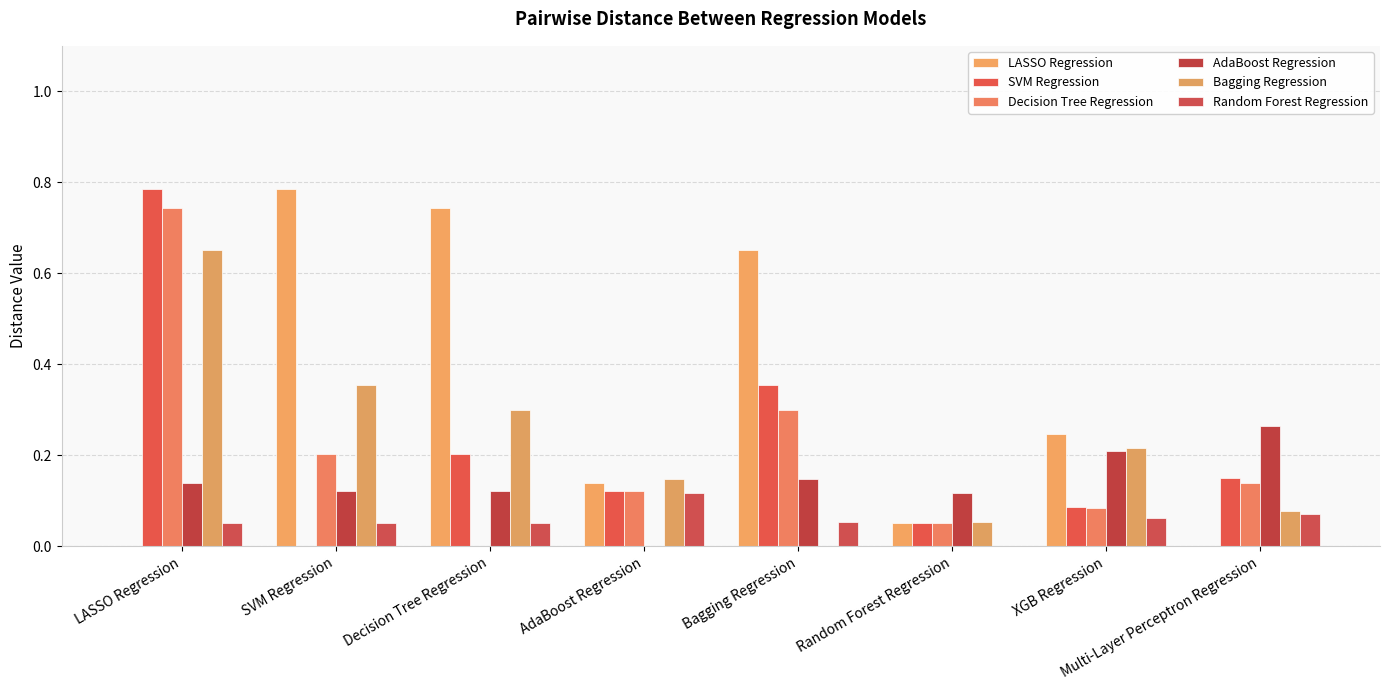

What is the sum of all SVM Regression values?

1.8